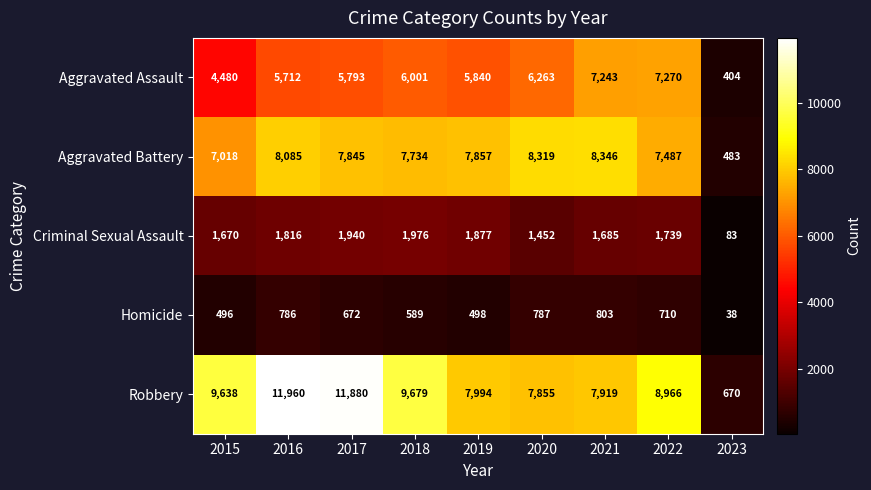

Which series has the largest total across all categories?

Robbery